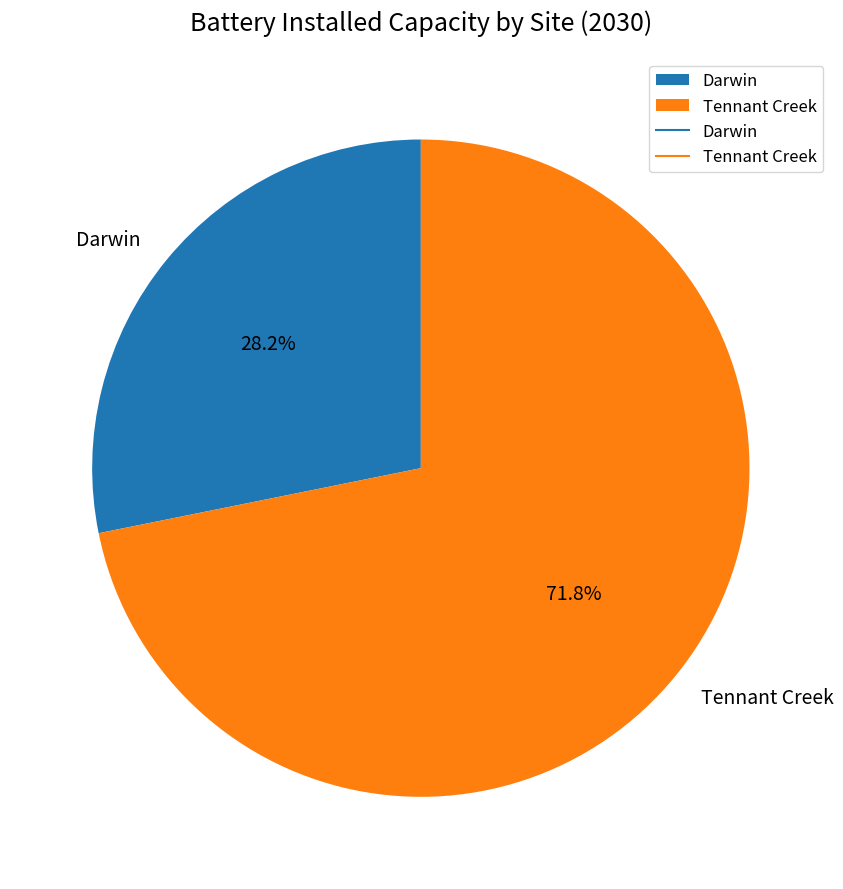

Rank the categories by value from highest to lowest.

Tennant Creek, Darwin